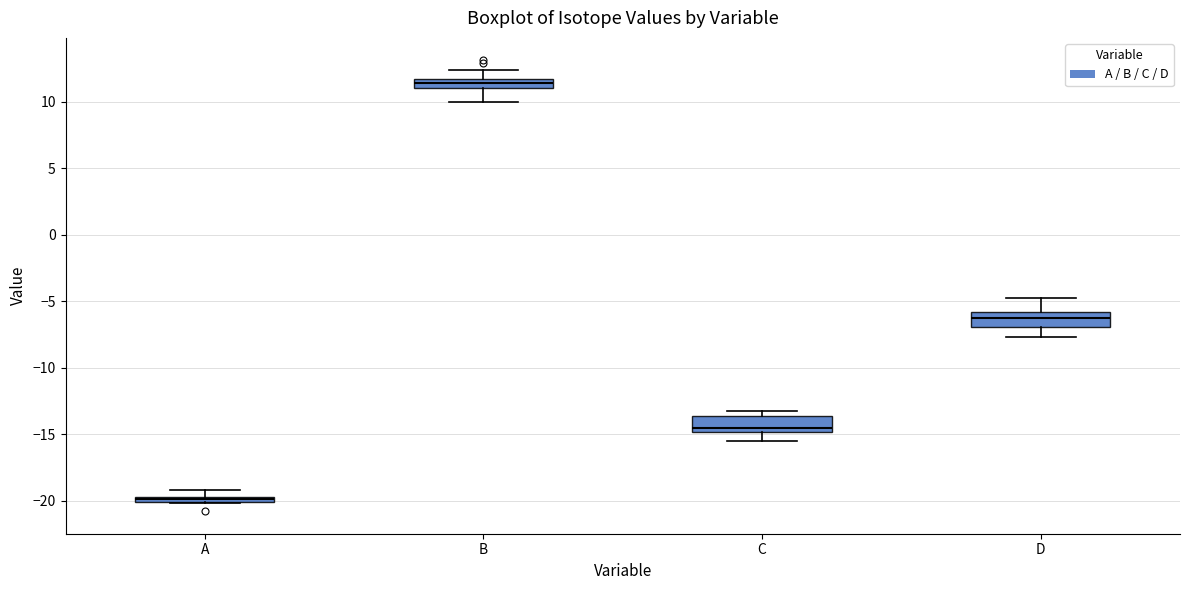

Where does the lower whisker of the box for D end on the y-axis? The values are not printed on the chart, so give them approximately, as read against the axis.

-7.5